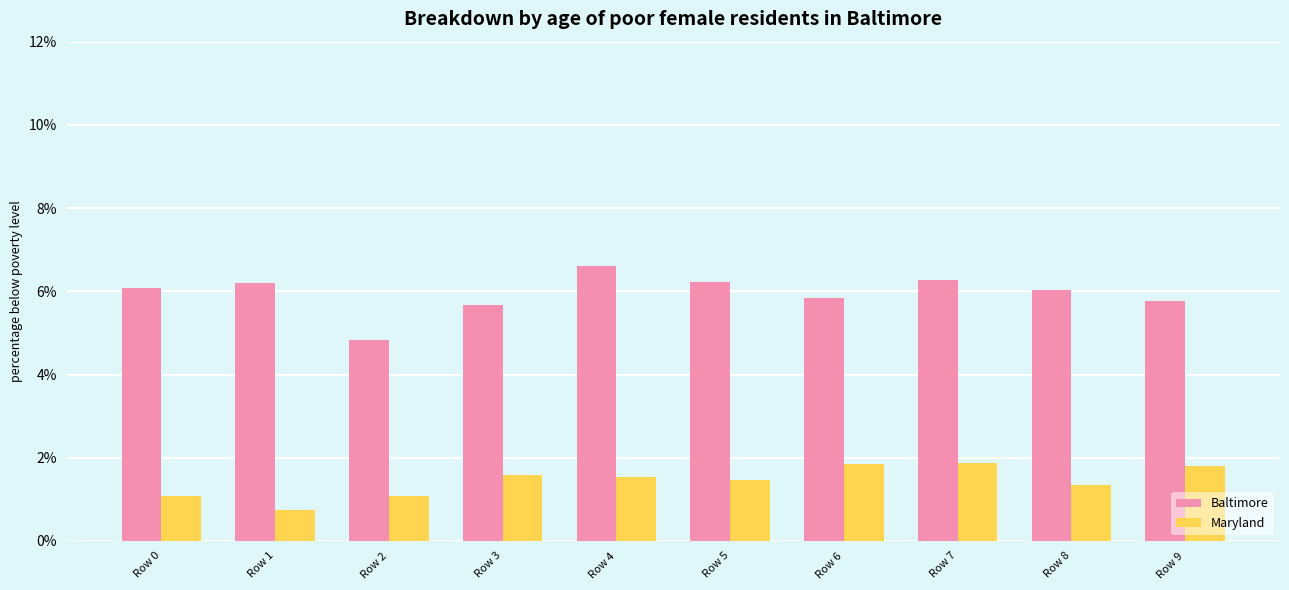

Rank the series by their average value, from highest to lowest.

Baltimore, Maryland